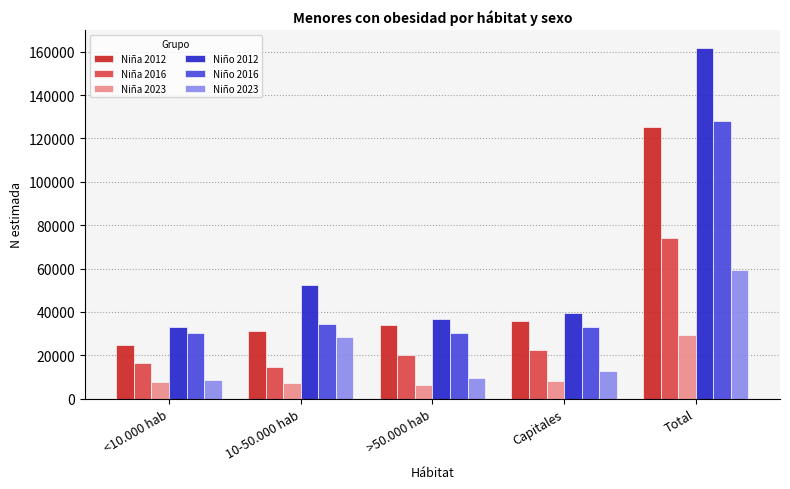

What is the difference between the second highest and second lowest values in the Niña 2012 series?

4790